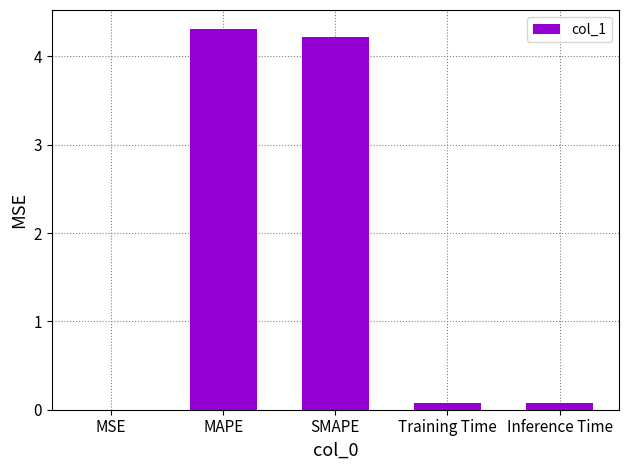

Is it true that the value at Training Time is 0.1?

True